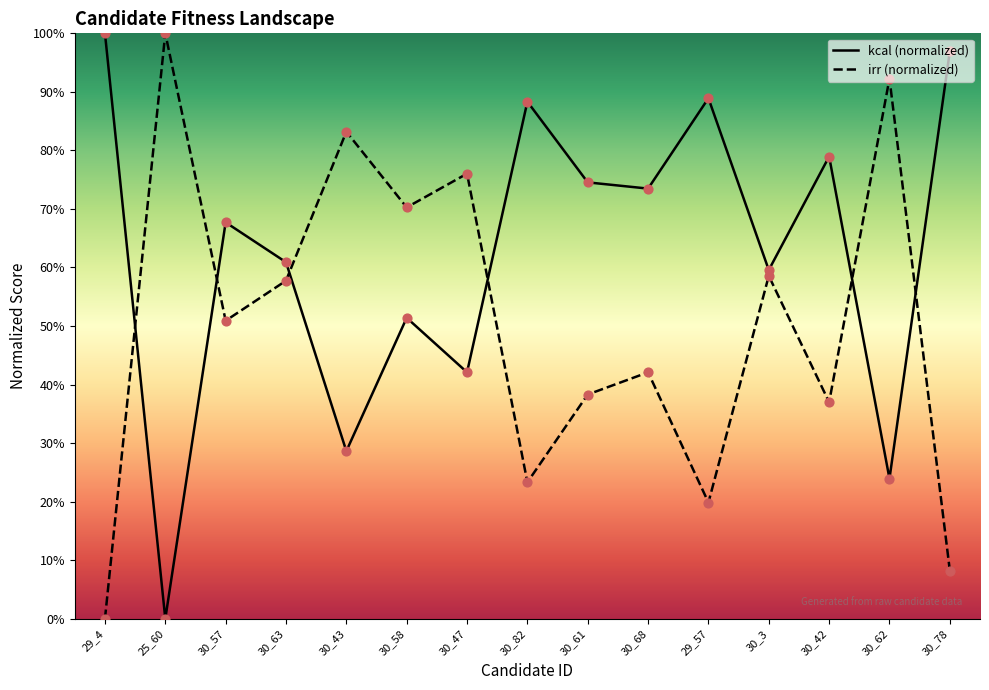

What is the total value across all series at 30_47?

118.1